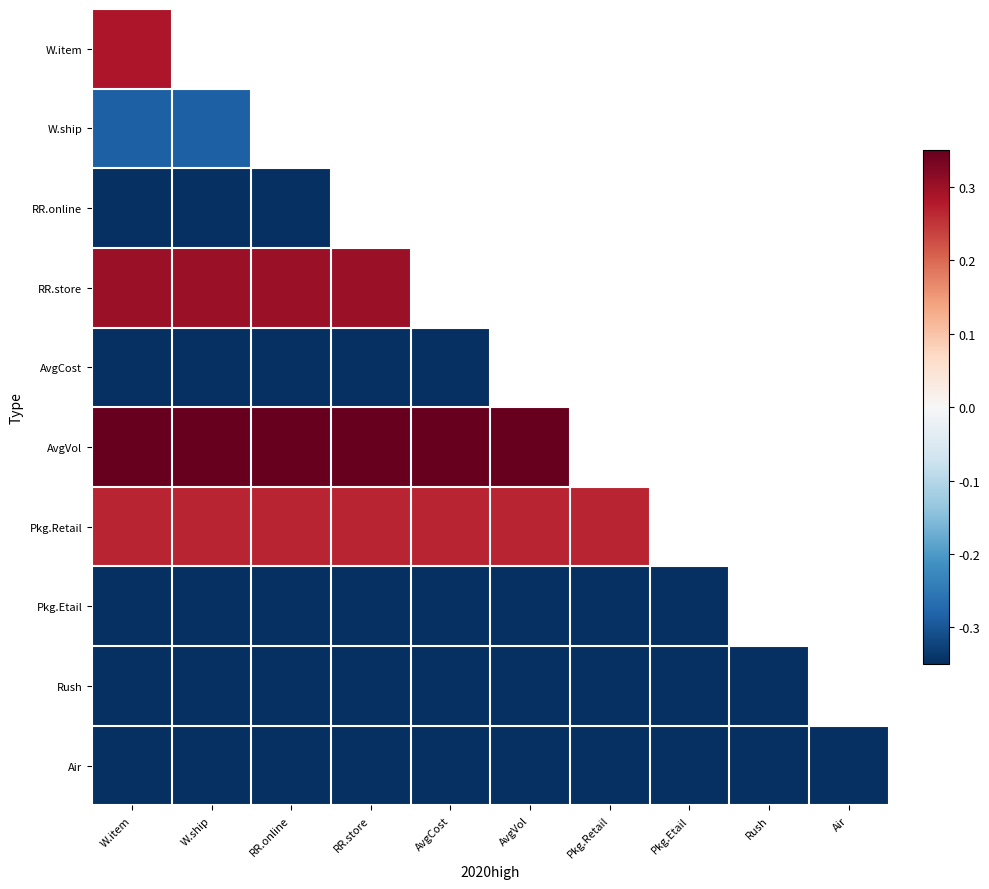

The value of Air at Pkg.Etail is -0.2. True or false?

False